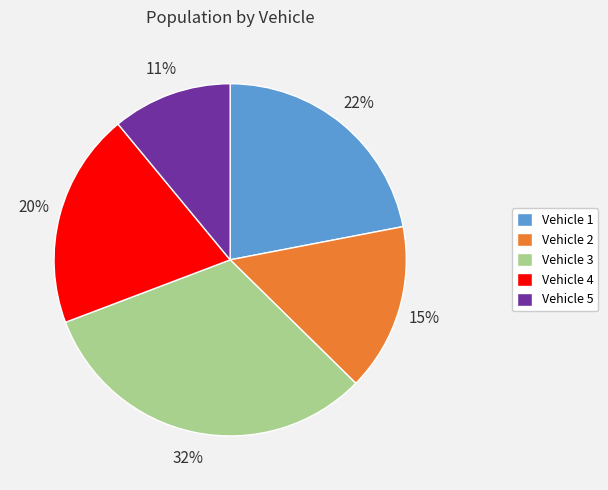

To the nearest percent, what is the combined percentage of Vehicle 4 and Vehicle 1?

42%